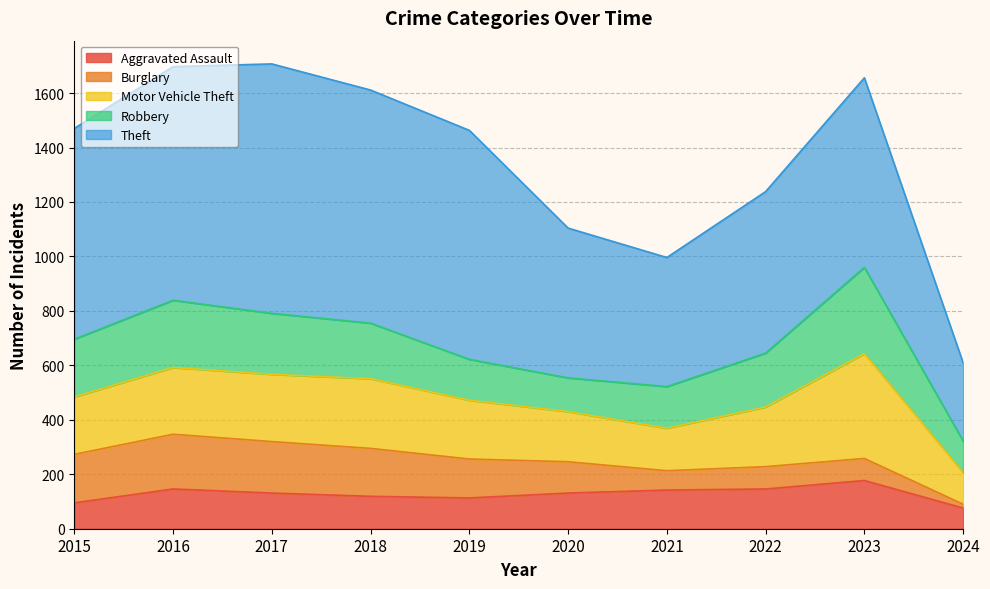

Which series changed the most between 2019 and 2023?

Motor Vehicle Theft